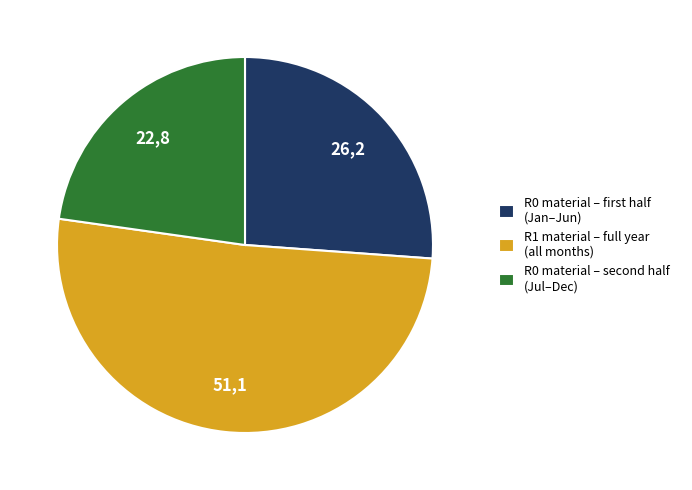

What is the largest slice in the pie chart?

R1 material – full year (all months)